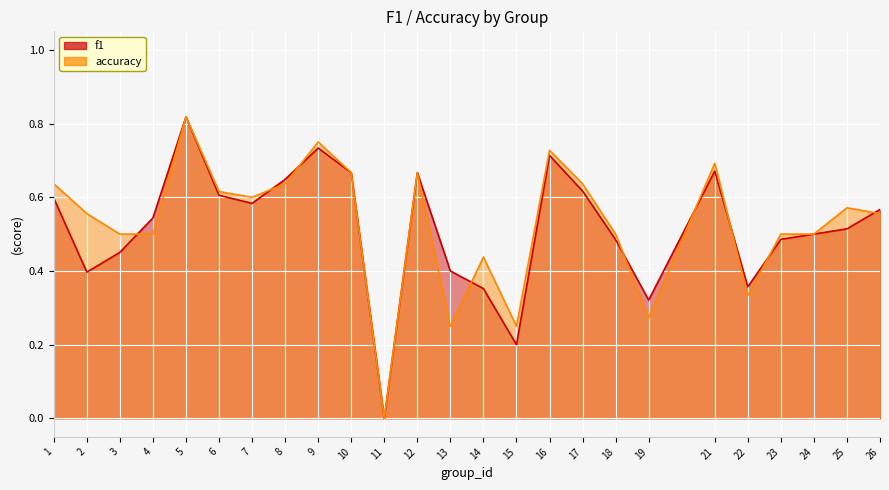

True or false: accuracy has a value of 0.2 at 15.

True